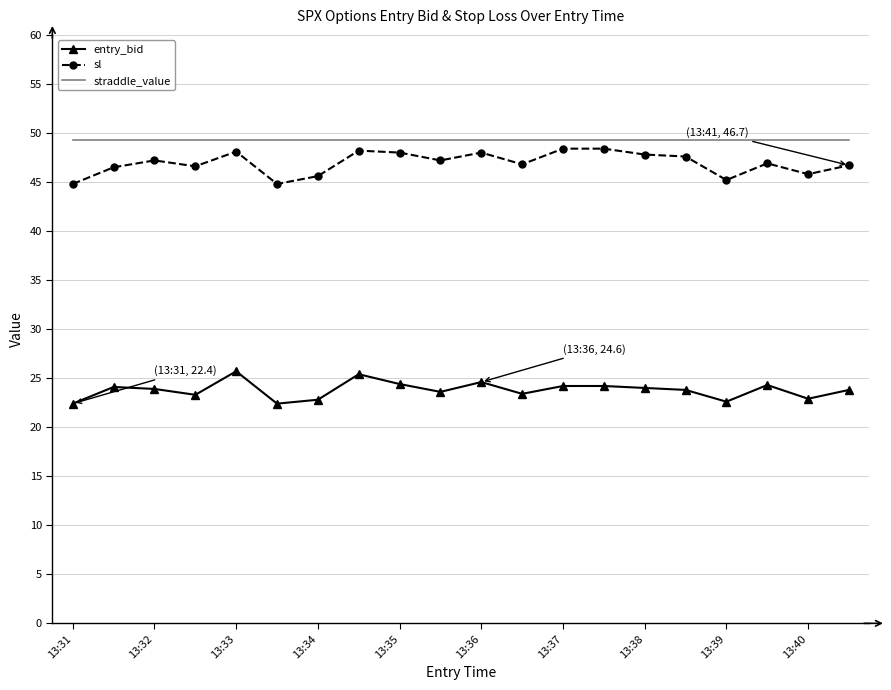

What is the lowest value of the entry_bid series?

22.4